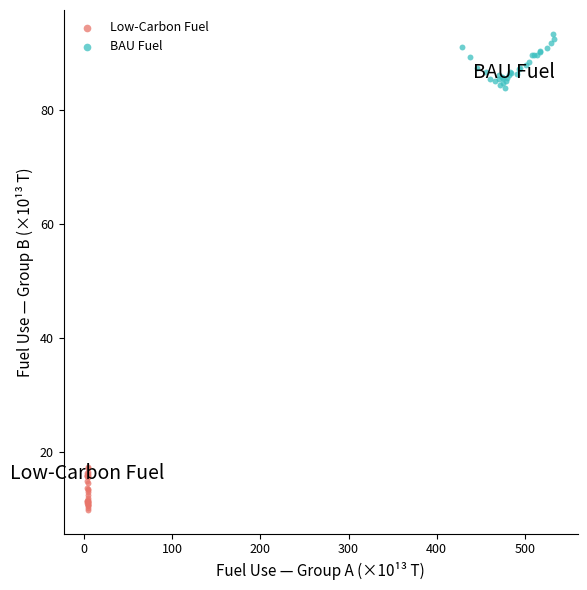

Which series reaches the maximum Y coordinate?

BAU Fuel